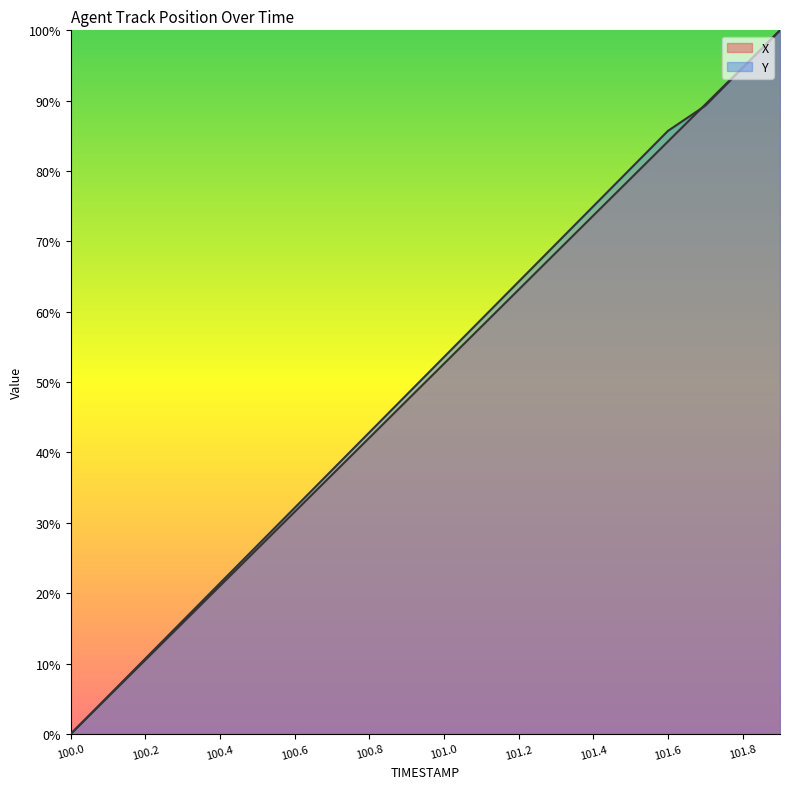

Where is X nearest to the value 50?

101.0